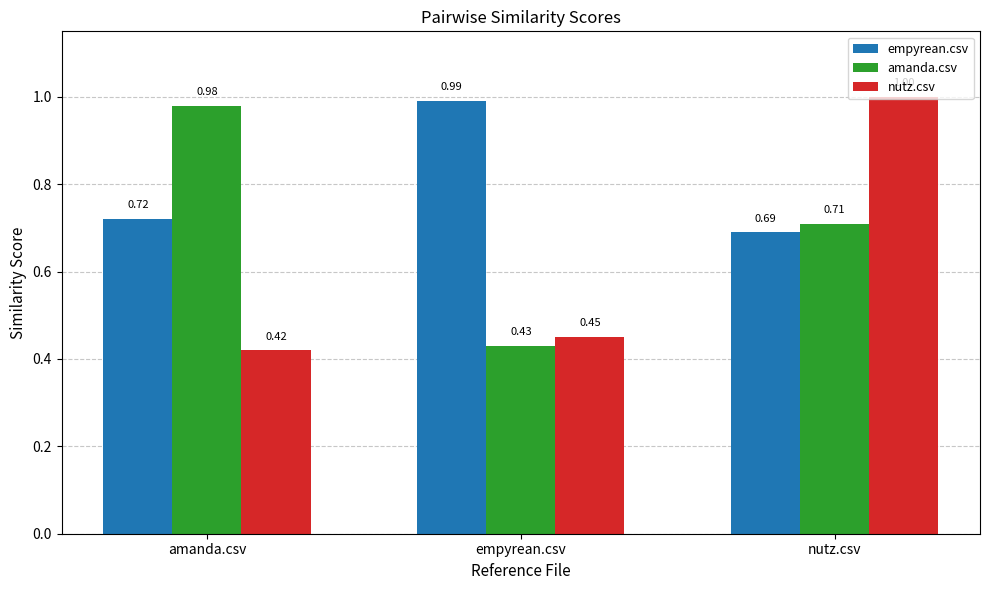

Is it true that empyrean.csv equals 0.4 at nutz.csv?

False